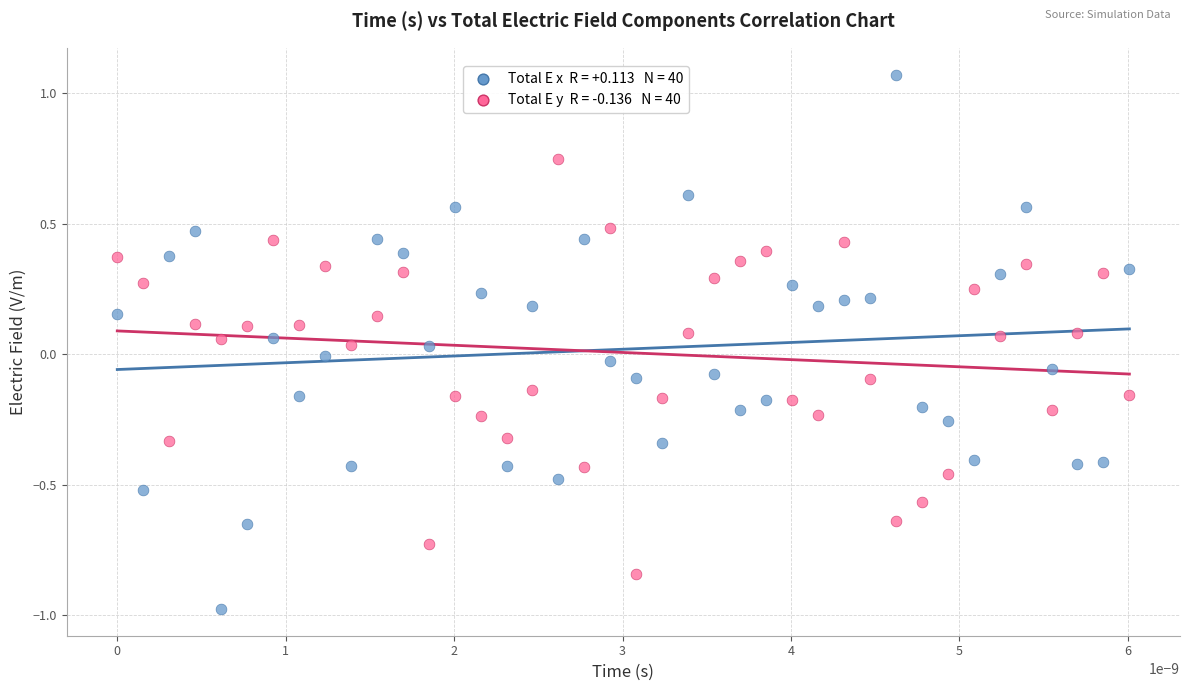

Across all data points, what is the range of Y values (max minus min)?

2.0